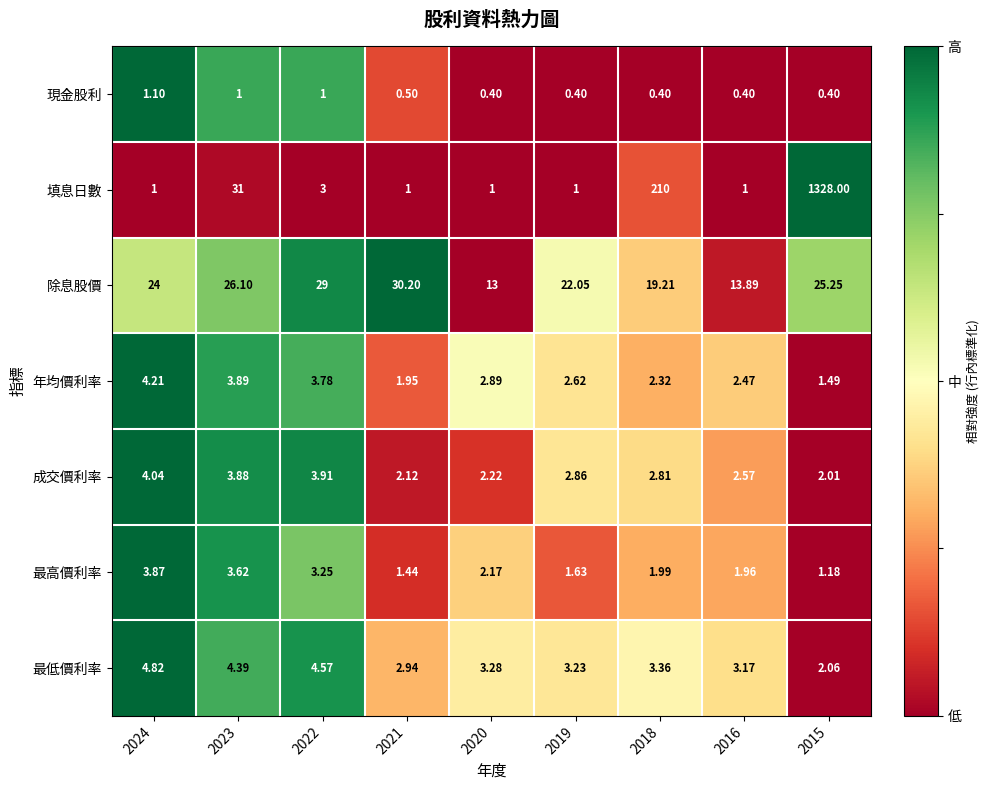

Rank the series by their maximum value, from highest to lowest.

填息日數, 除息股價, 最低價利率, 年均價利率, 成交價利率, 最高價利率, 現金股利